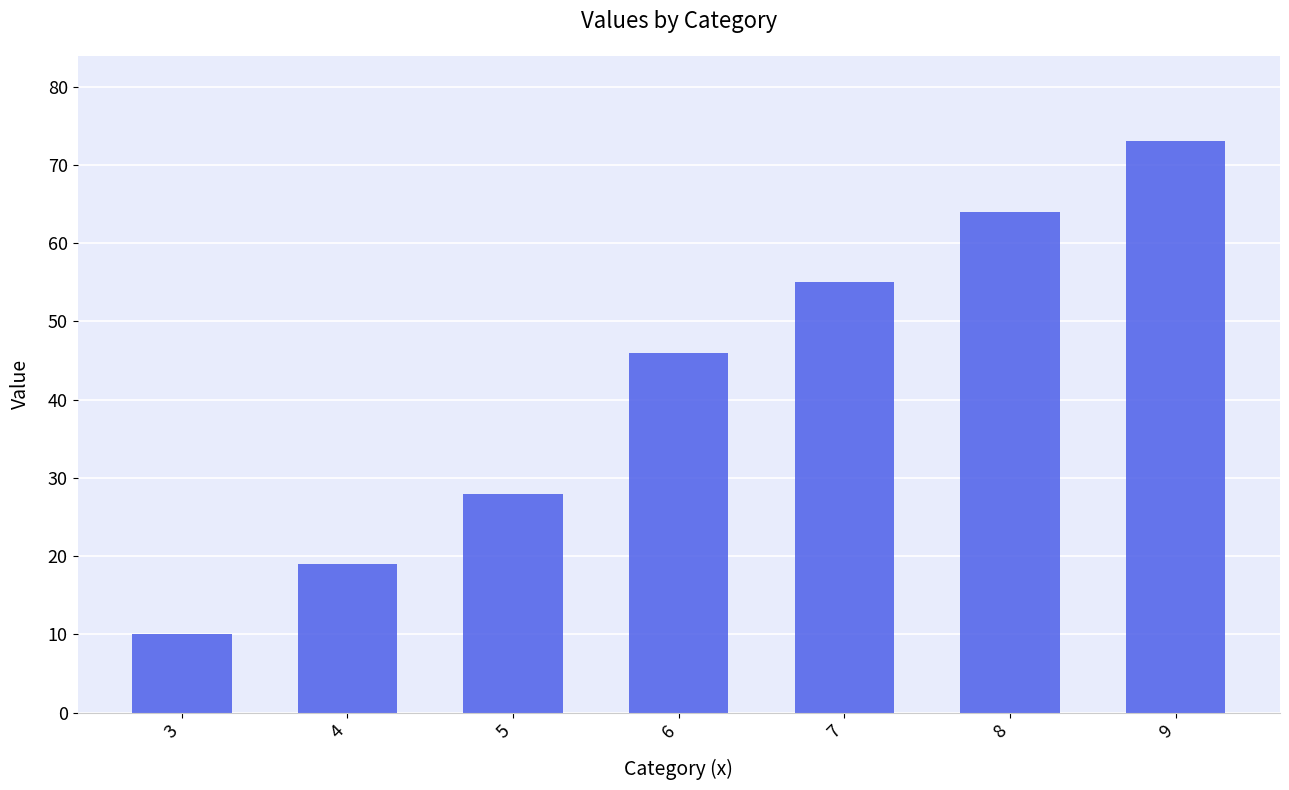

Reading right to left, transcribe all the data shown in this chart.

9=73	8=64	7=55	6=46	5=28	4=19	3=10